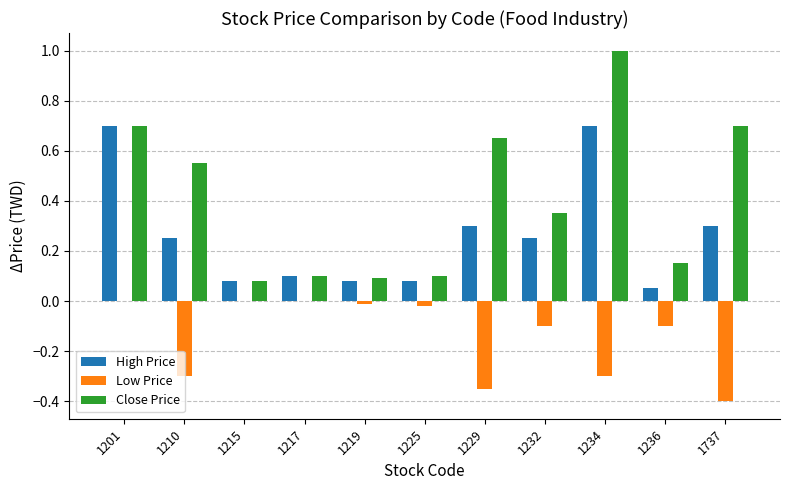

What value does the High Price series have at 1229?

0.3